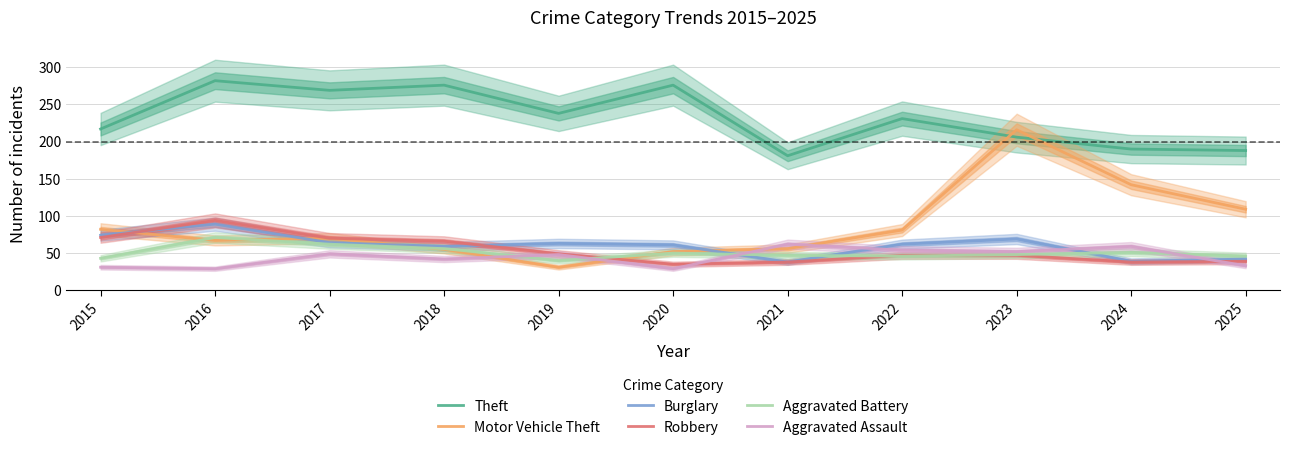

What are all the series names shown in the legend?

Theft, Motor Vehicle Theft, Burglary, Robbery, Aggravated Battery, Aggravated Assault